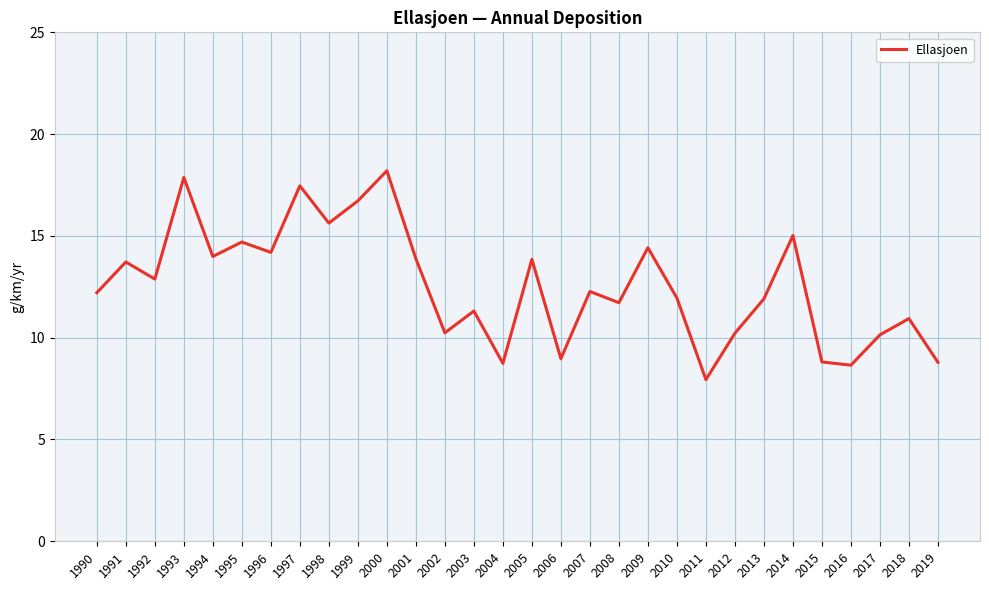

Between 1999 and 1998, which is larger?

1999